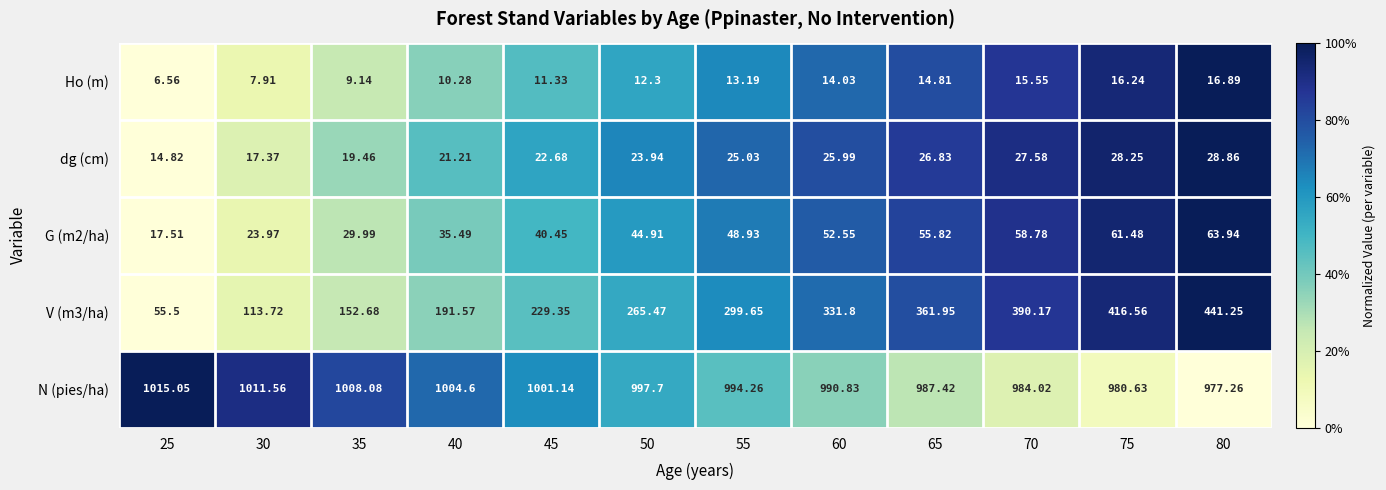

Which series has the largest total across all categories?

N (pies/ha)